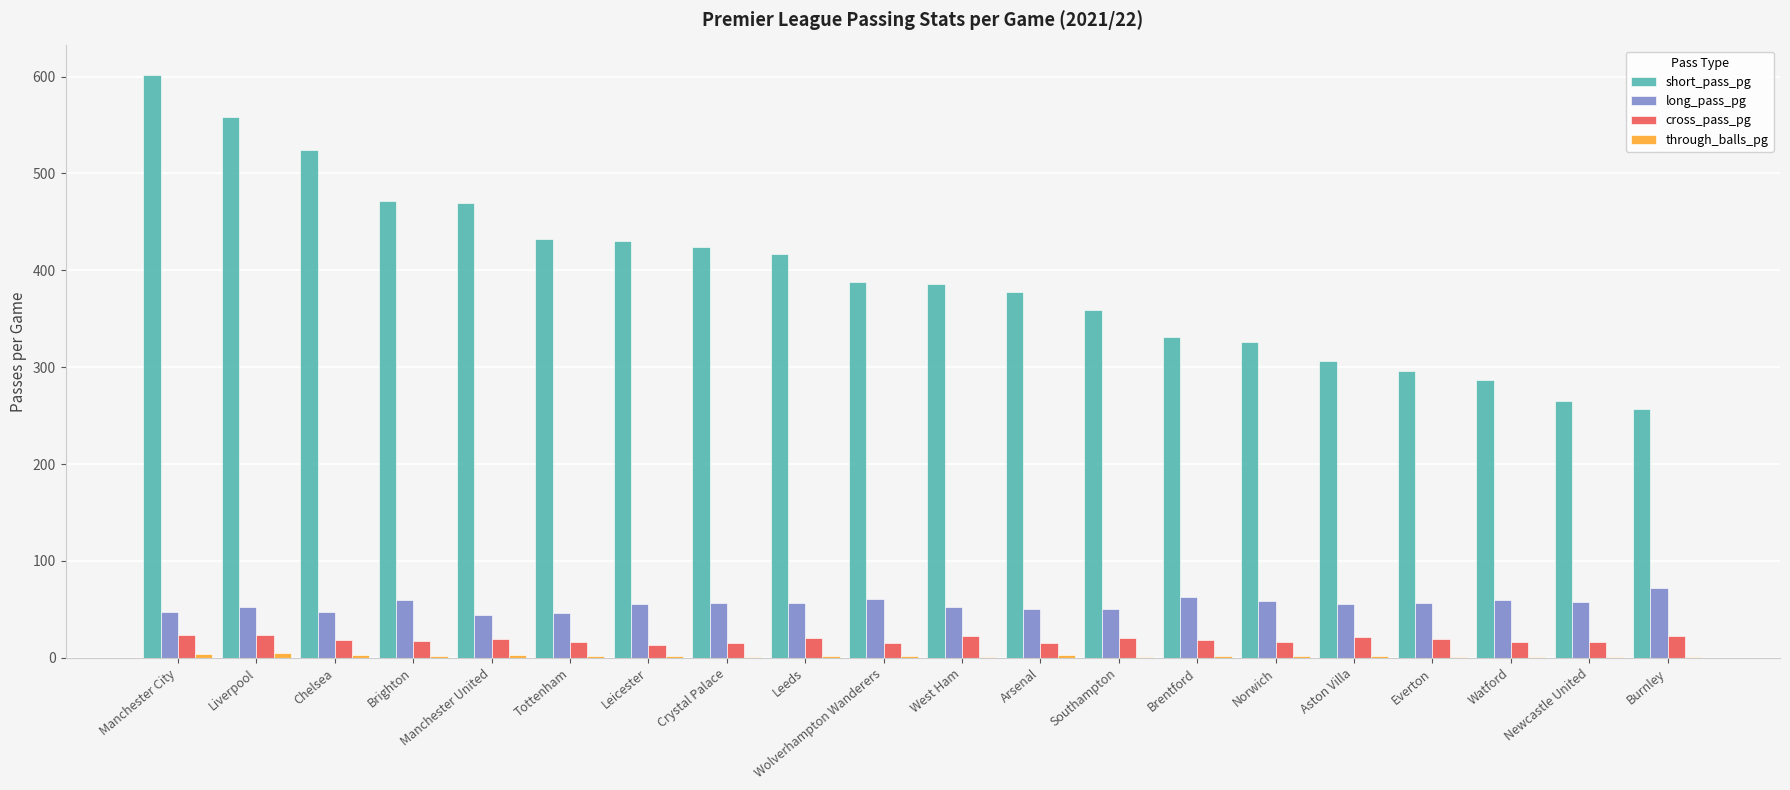

Read the cross_pass_pg value at Tottenham, to the nearest 10.

20